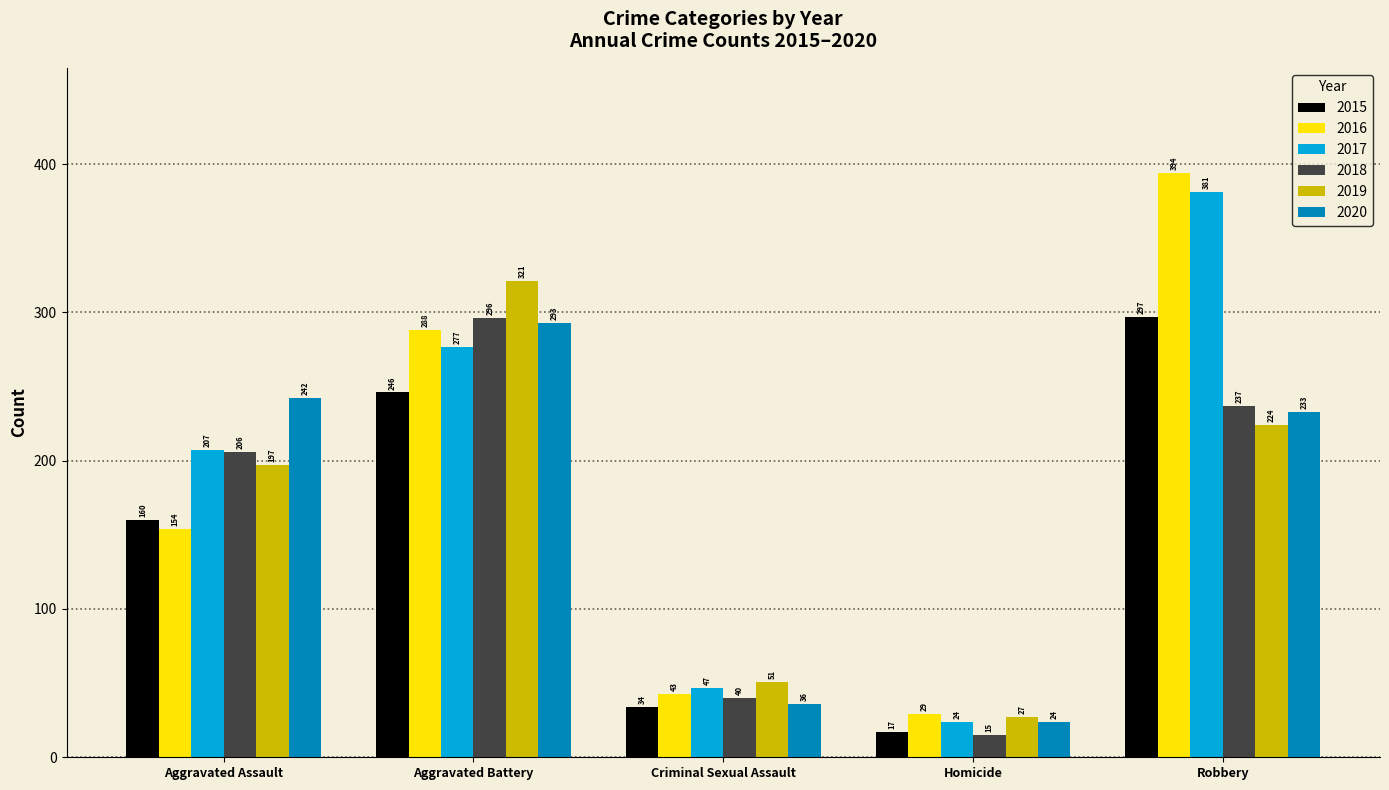

How many series are shown in this chart?

6